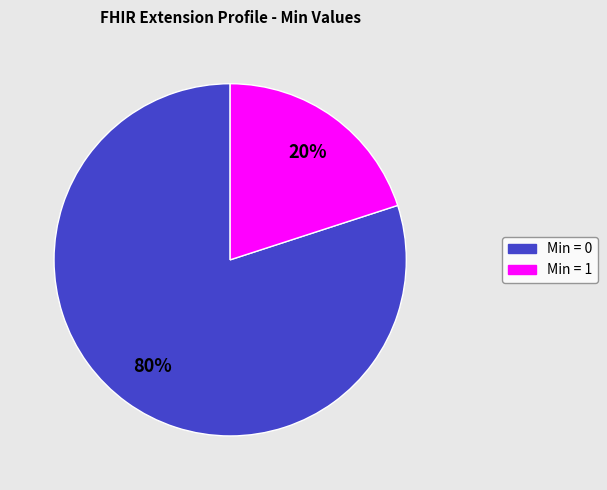

To the nearest percent, what is the average slice percentage?

50%